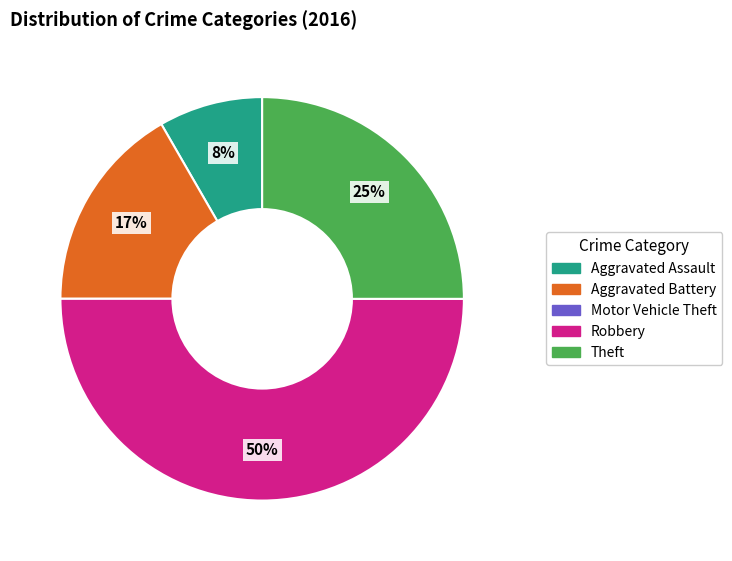

What is the largest slice in the pie chart?

Robbery